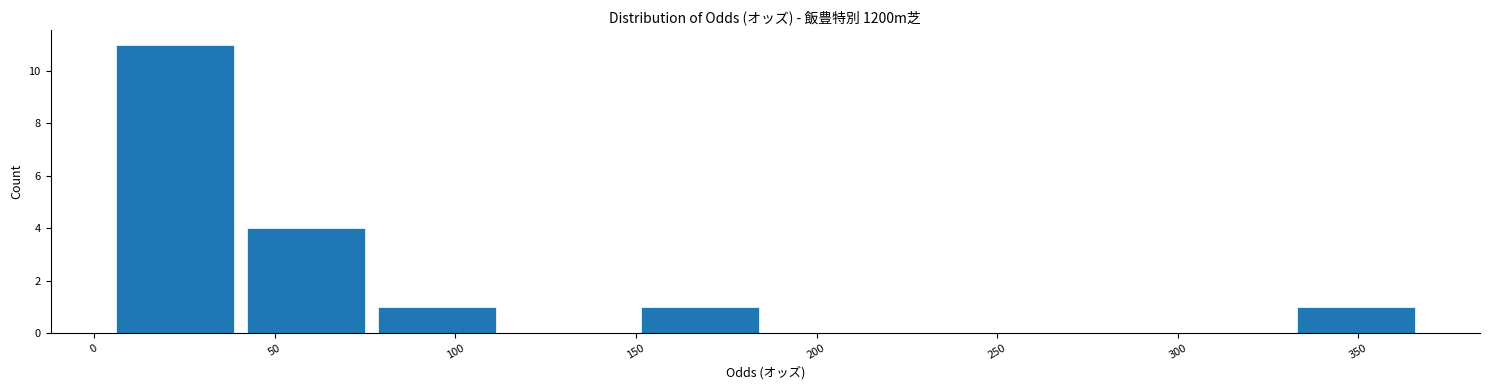

Reading left to right, list every bar in this chart as the range it spans on the x-axis followed by its height. Neither the bar edges nor the heights are printed on the chart, so give them approximately, as read against the axes.

5 to 40: 11
40 to 75: 4
75 to 115: 1
115 to 150: 0
150 to 185: 1
185 to 220: 0
220 to 260: 0
260 to 295: 0
295 to 330: 0
330 to 370: 1